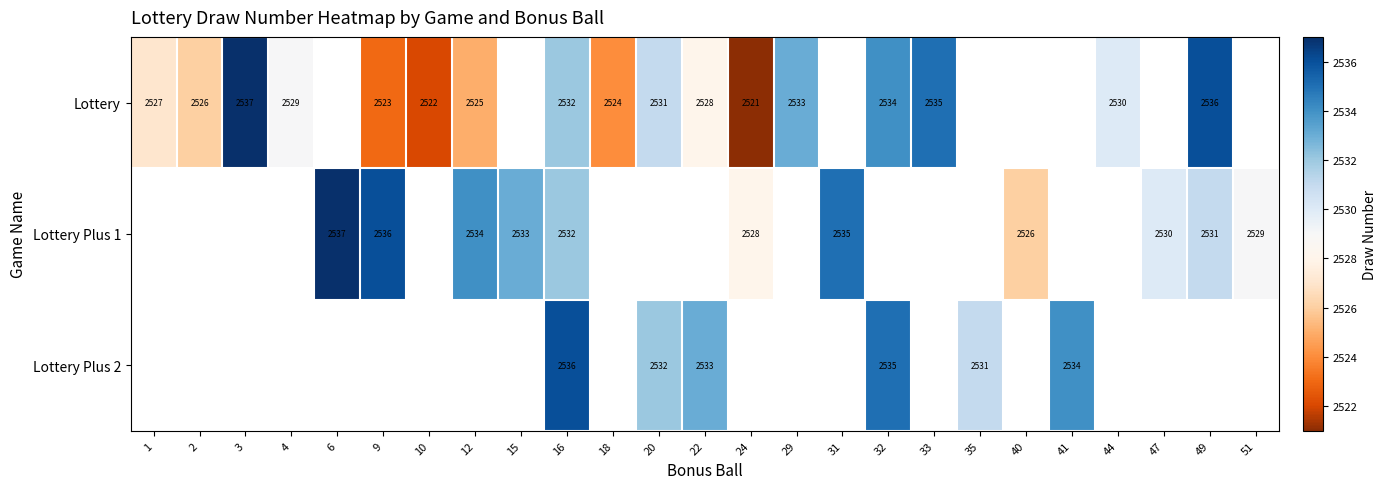

What is the smallest value displayed?

2521.0